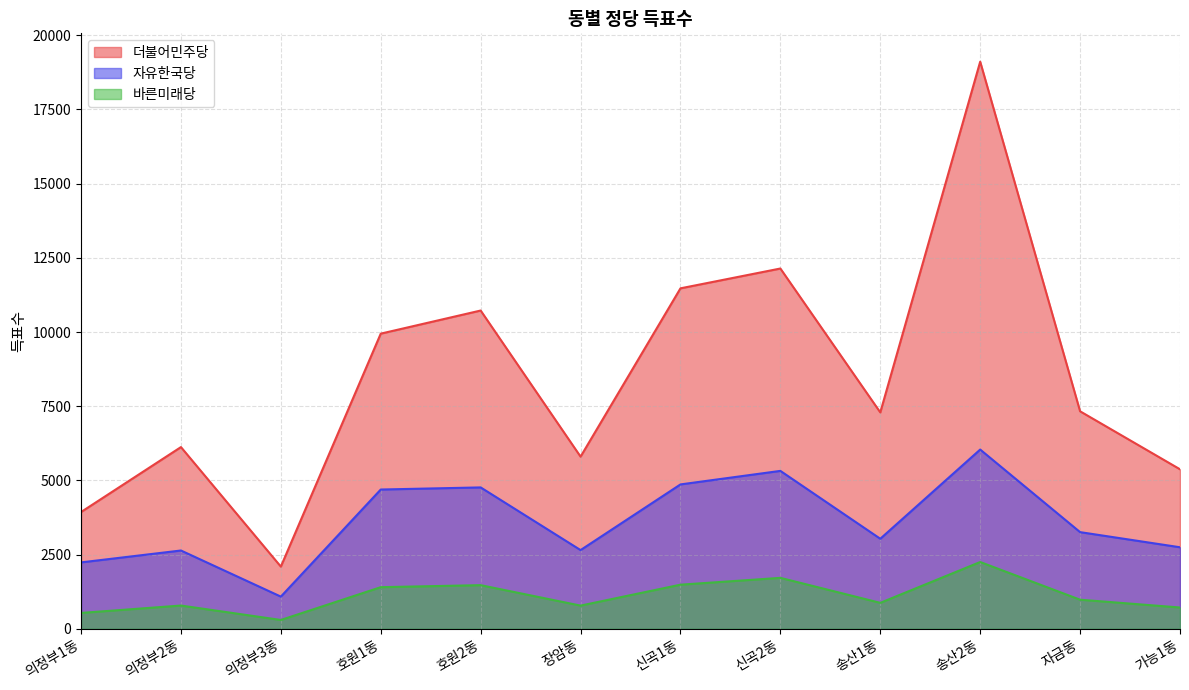

True or false: 바른미래당 and 더불어민주당 intersect in this chart.

False